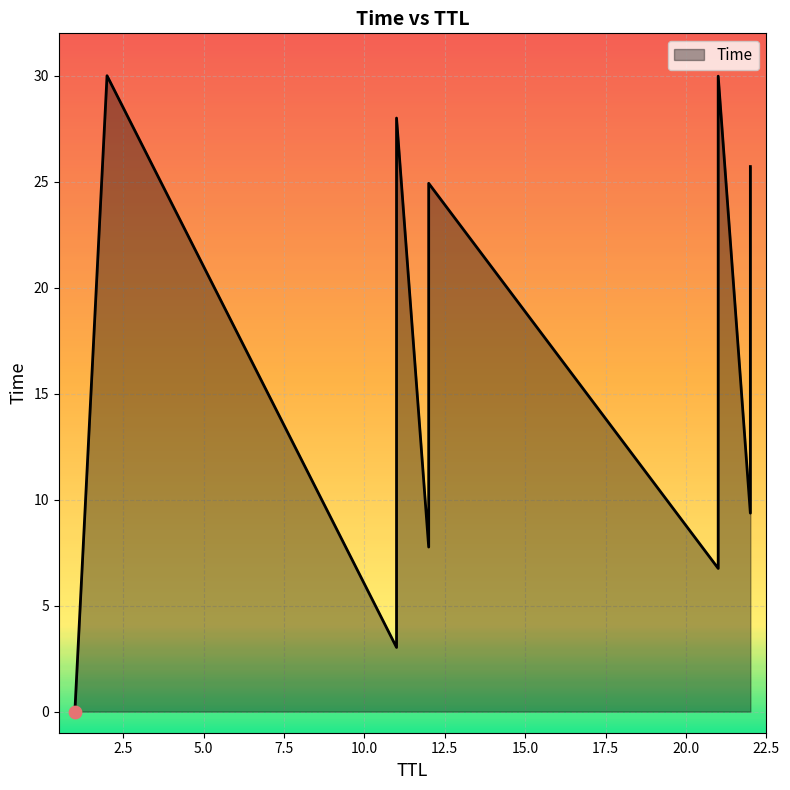

Between 21 and 2, which is larger?

2